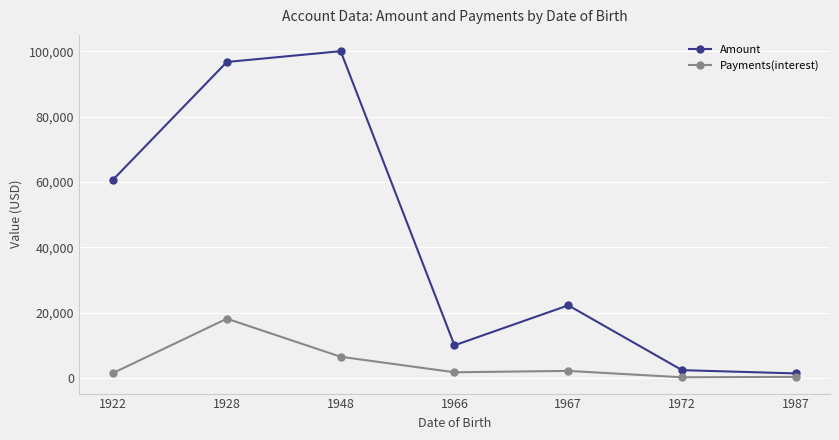

At which category is the sum across all series the highest?

1928